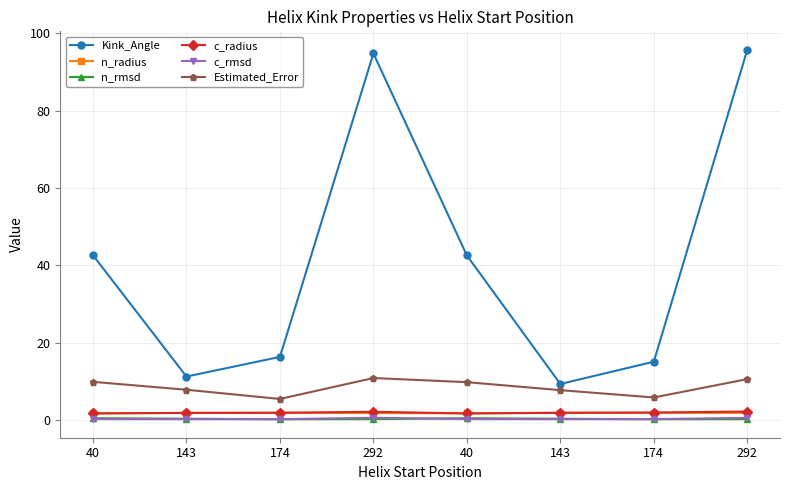

The value of n_radius at 143 is 1.3. True or false?

False